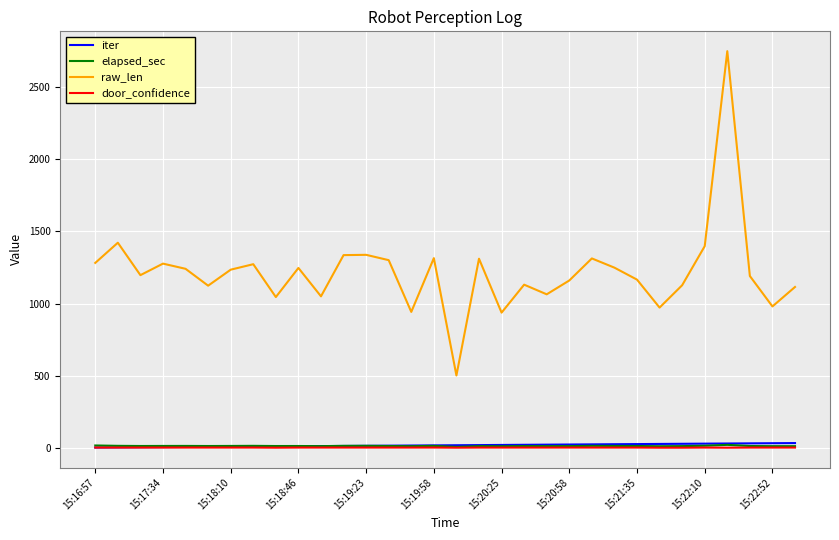

Which series has the largest total across all categories?

raw_len